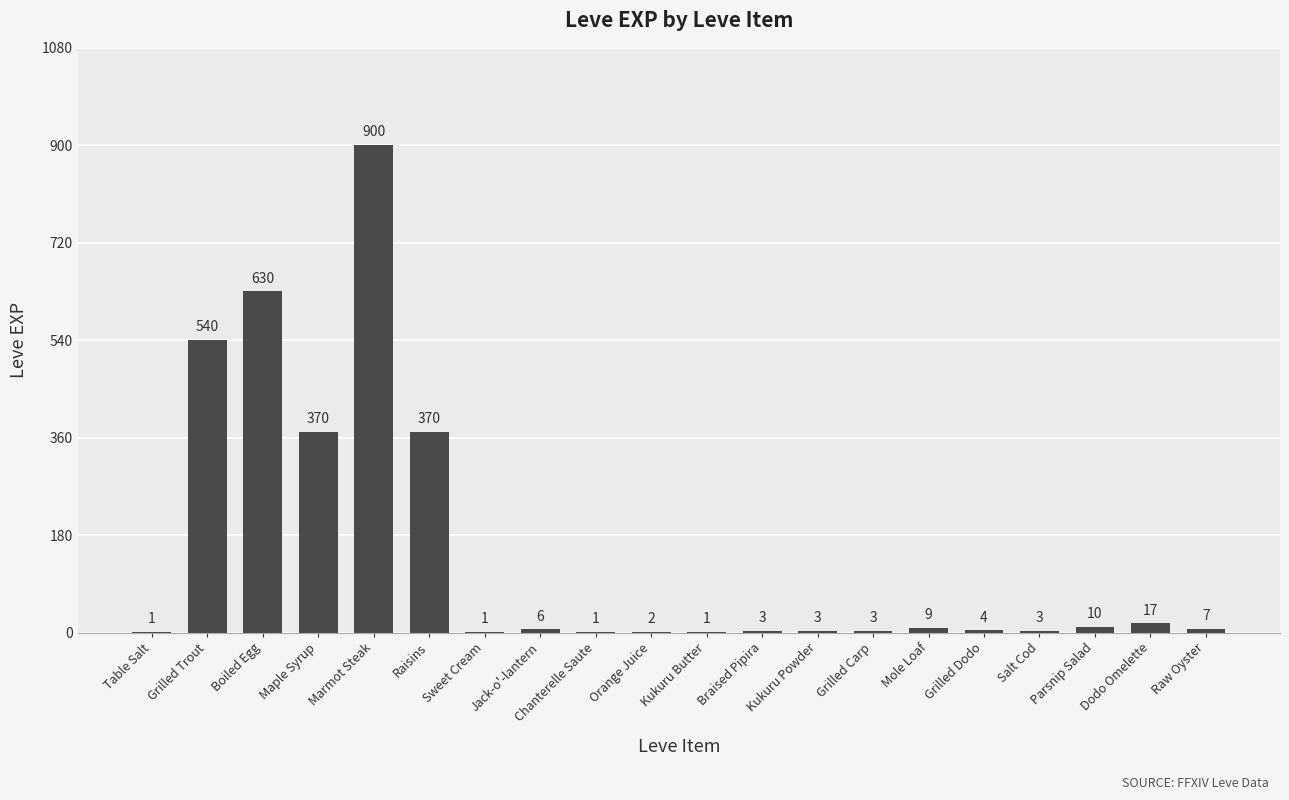

Are the bars horizontal?

No